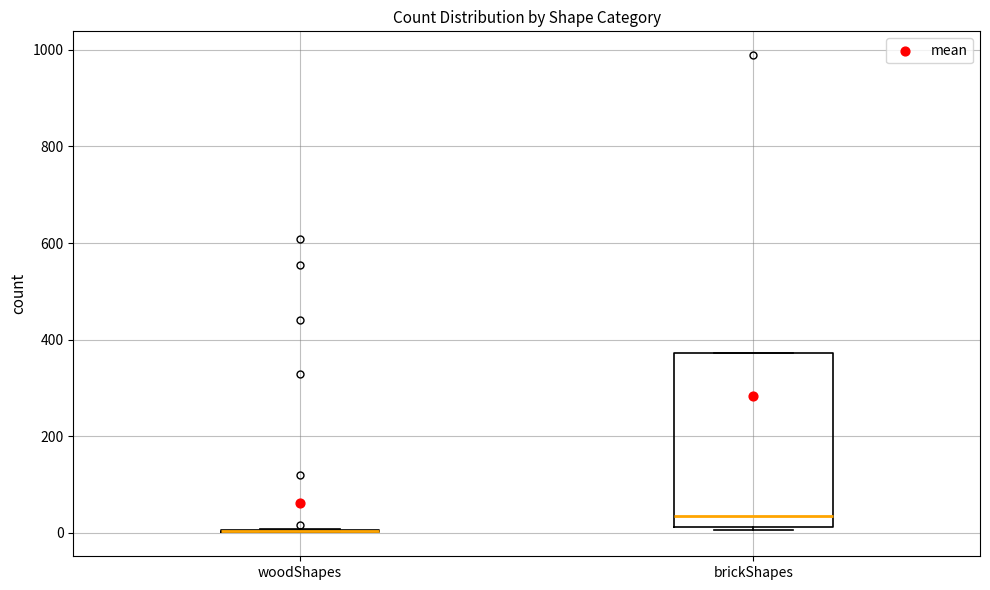

Reading left to right, read every box against the y-axis: the position of its median line, the range the box covers, and the ends of its whiskers. The values are not printed on the chart, so give them approximately, as read against the axis.

woodShapes: box collapsed to a line at 0, whiskers 0 to 0
brickShapes: median 40, box 20 to 380, whiskers 0 to 380